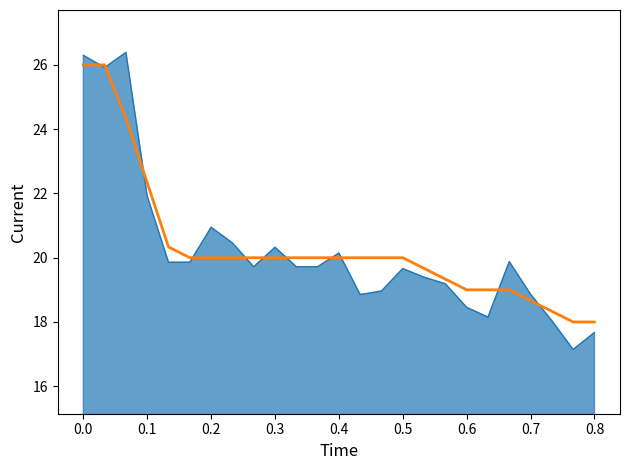

What is the smallest value displayed?

17.1